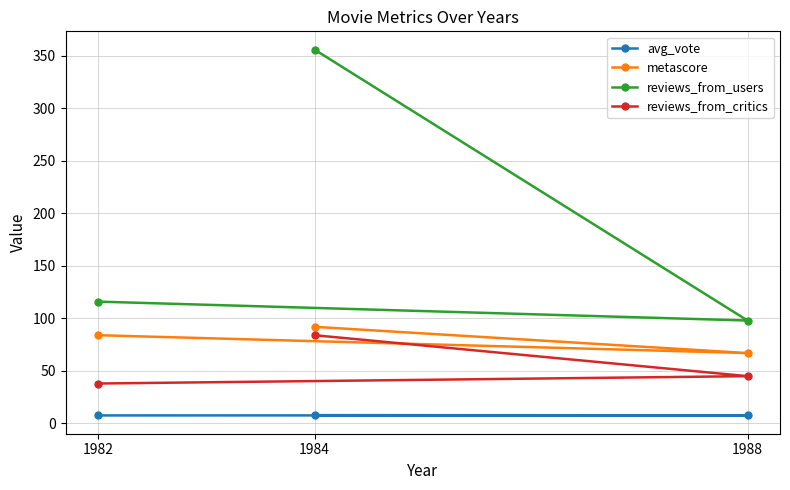

What is the value of the avg_vote point at the 3rd from the left?

7.7